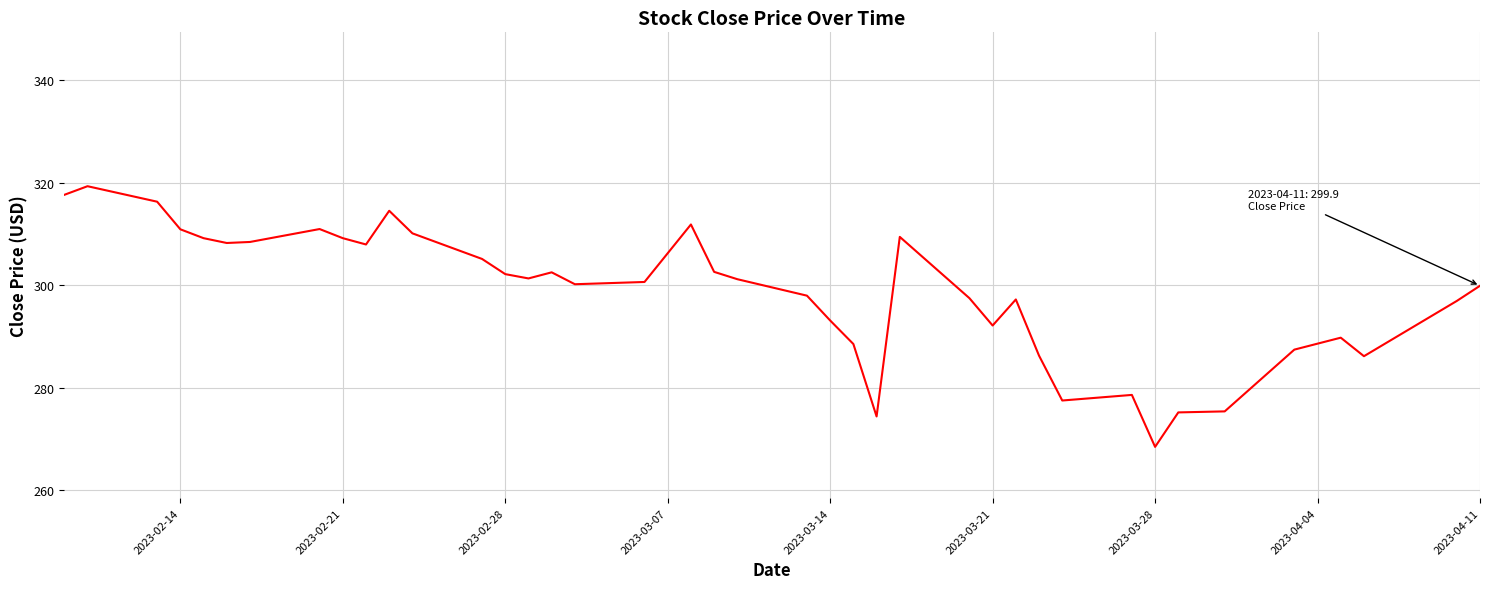

What is the maximum value shown in the chart?

319.3